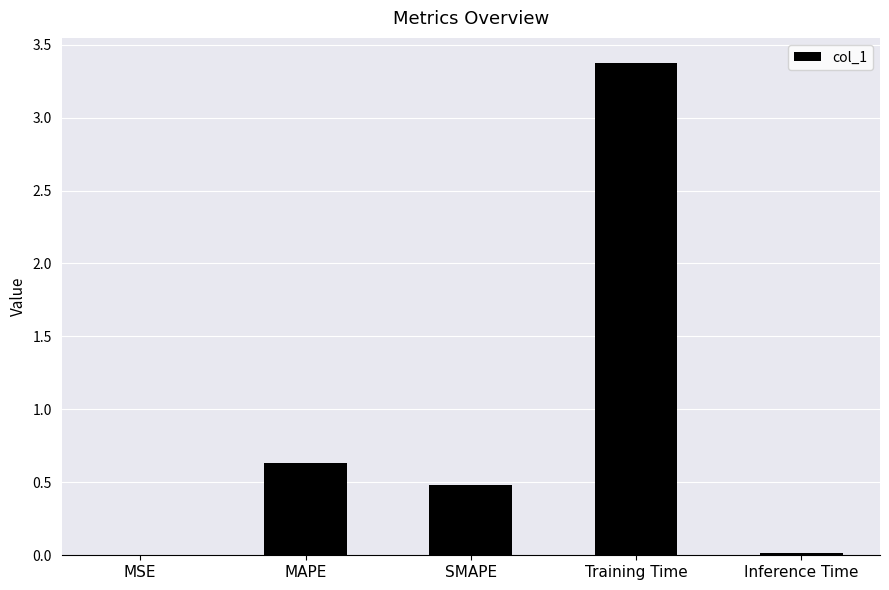

What is the greatest value displayed?

3.4